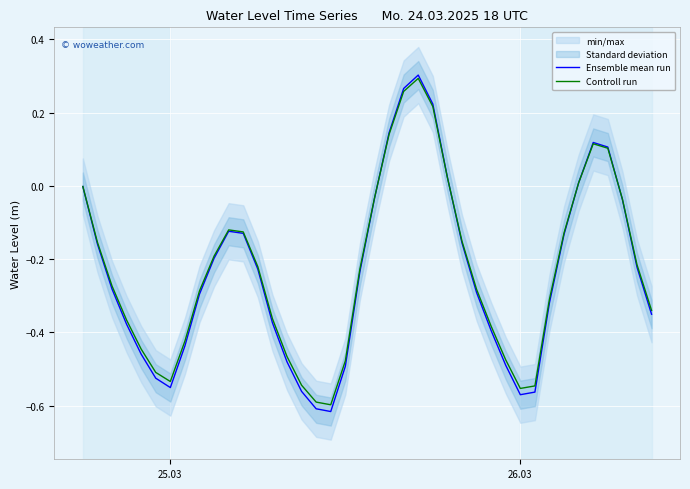

In Ensemble mean run, how many points are lower than both neighbors (excluding endpoints)?

3